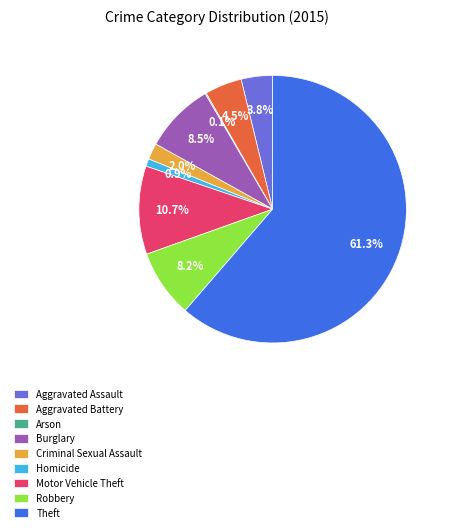

Is Theft the majority of the pie?

Yes